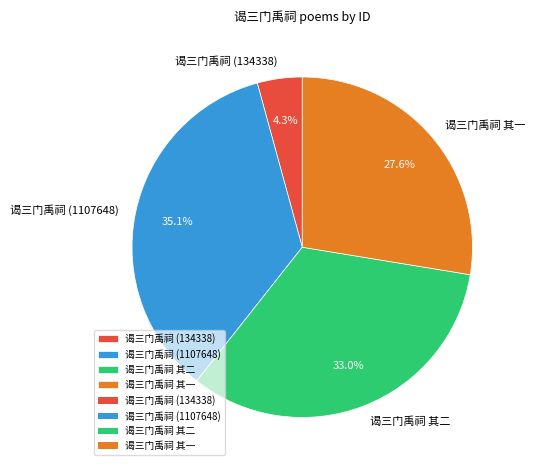

Is there a majority slice in this chart?

No